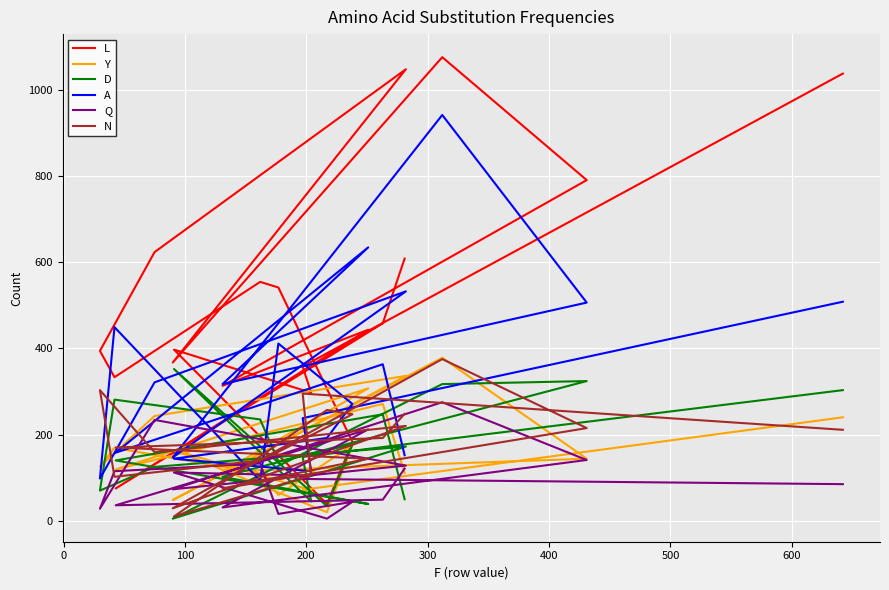

Between 0 and 300, which series saw the biggest shift?

Y